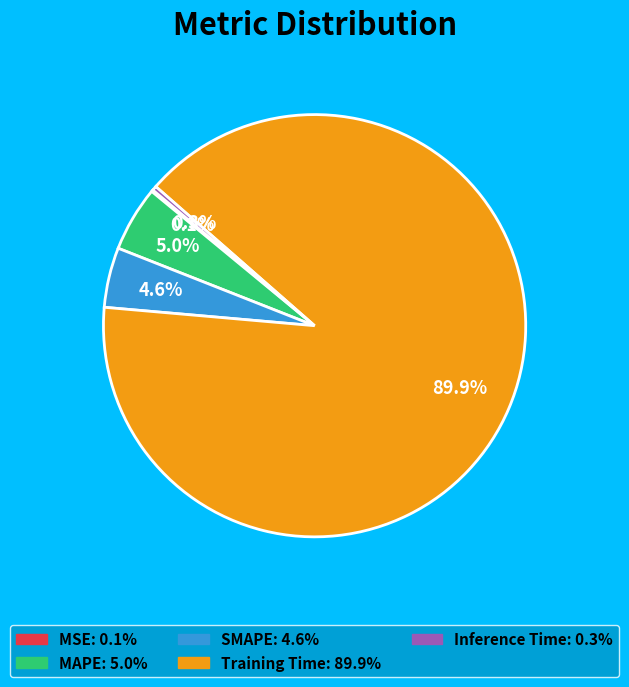

To the nearest percent, what is the difference between the largest and smallest slice percentages?

90%